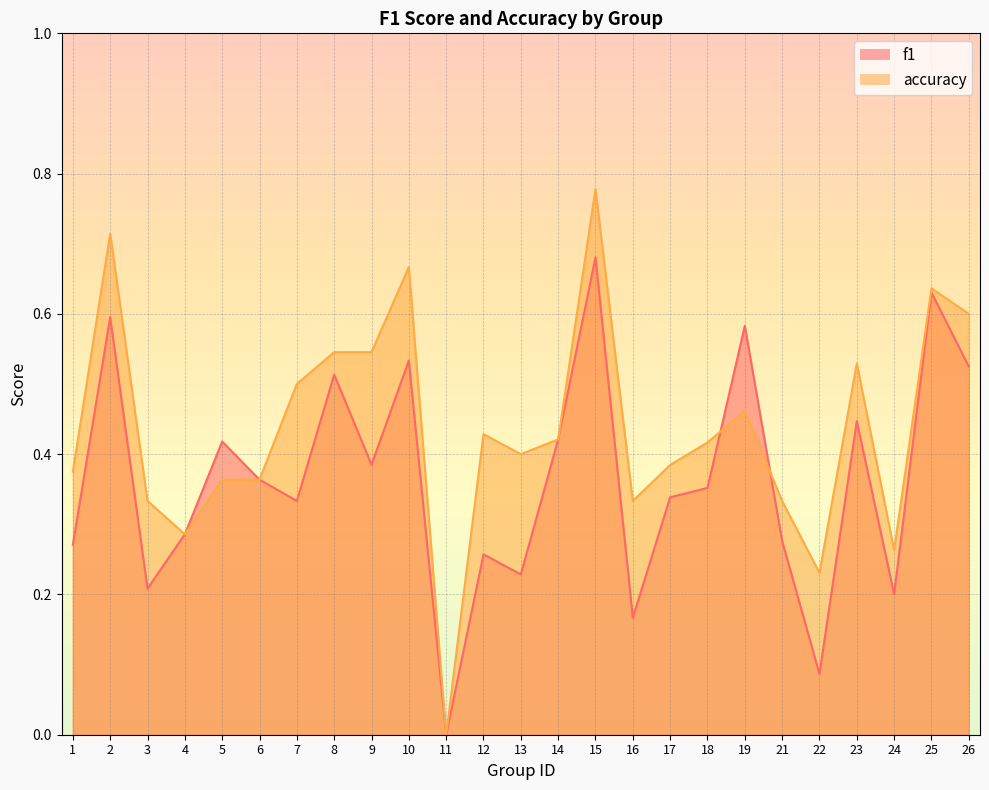

At which label does accuracy reach its peak?

15